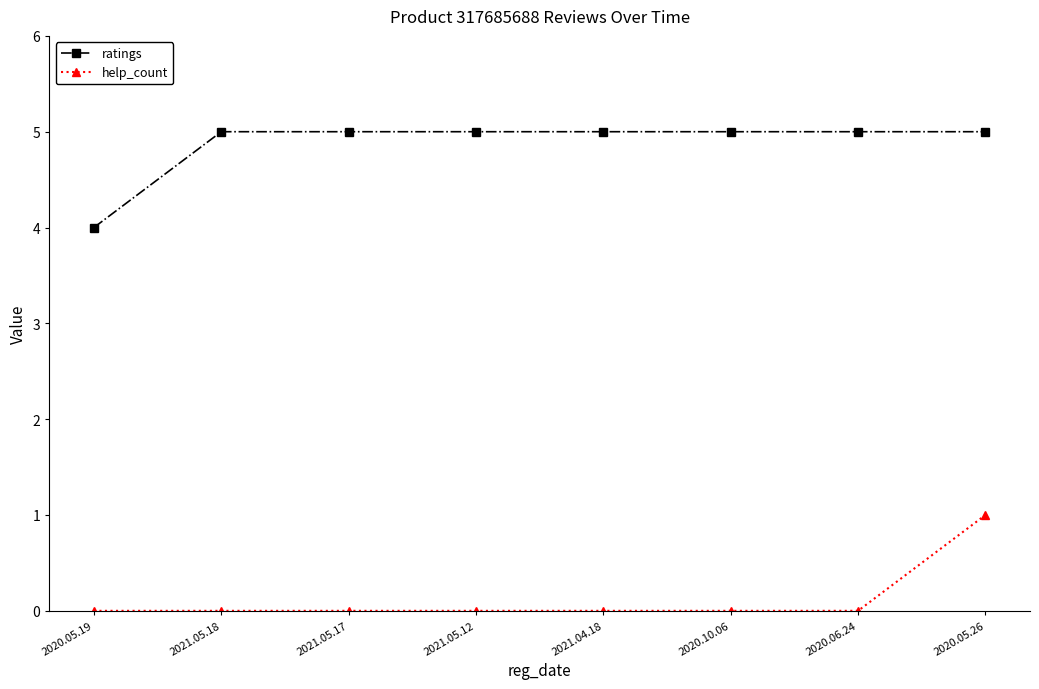

Count the number of categories in the chart.

8